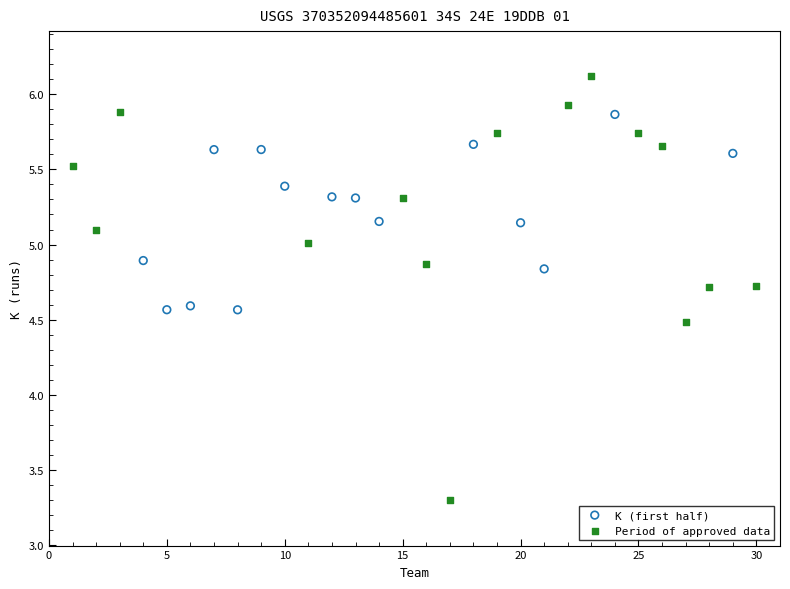

Which series reaches the maximum Y coordinate?

Period of approved data